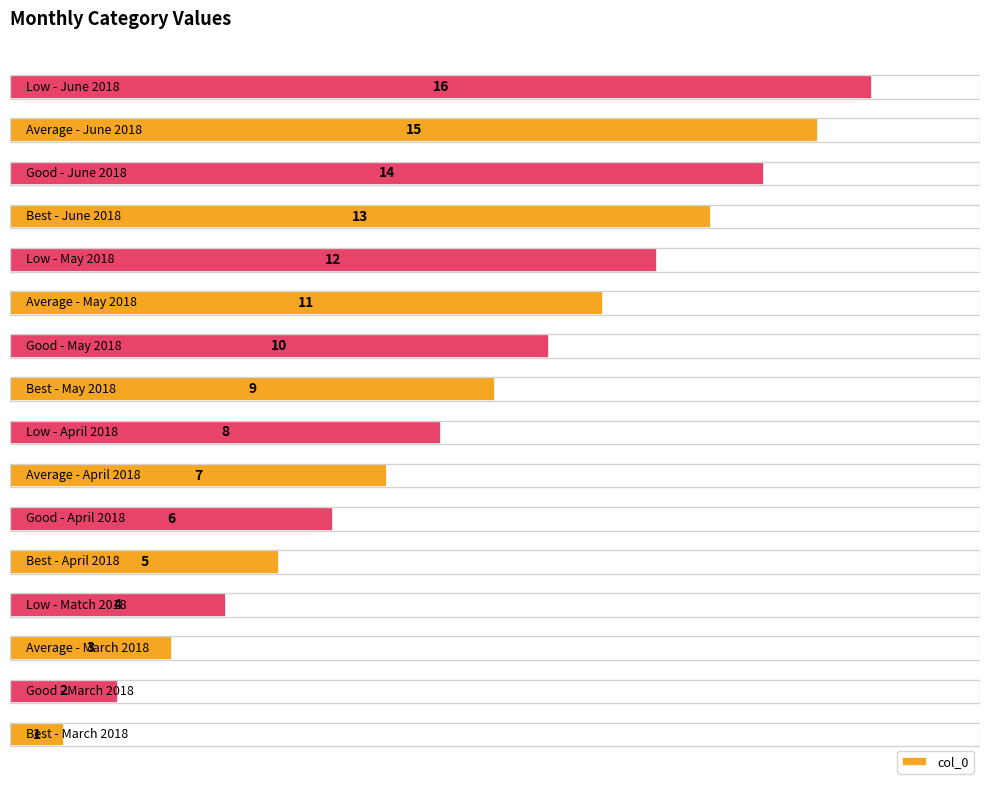

What is the difference between the maximum and minimum values?

15